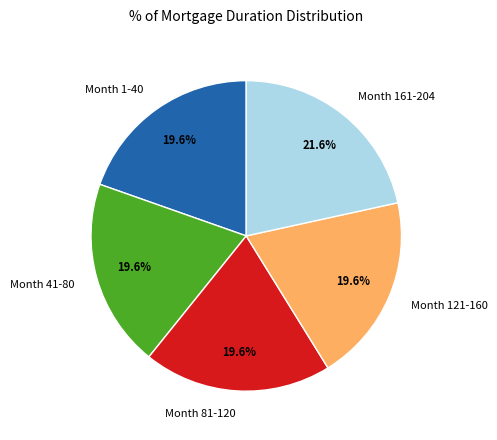

Is there any slice that represents more than half of the pie?

No